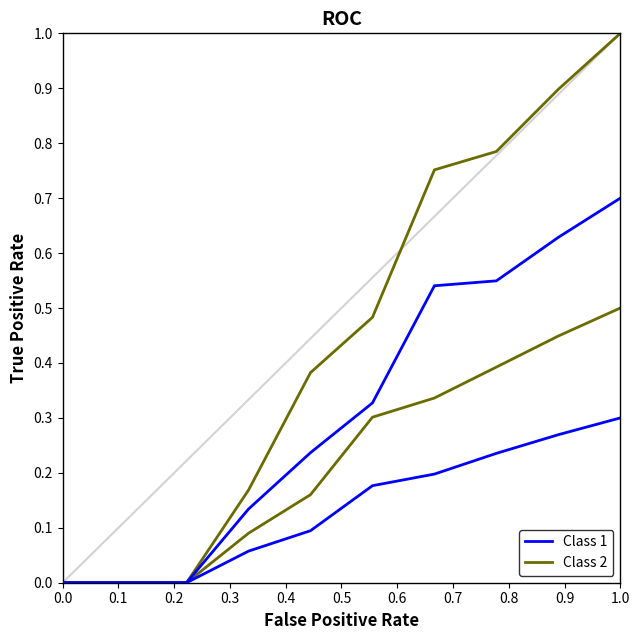

What is the difference between the second highest and second lowest values in the Class 1 series?

0.6